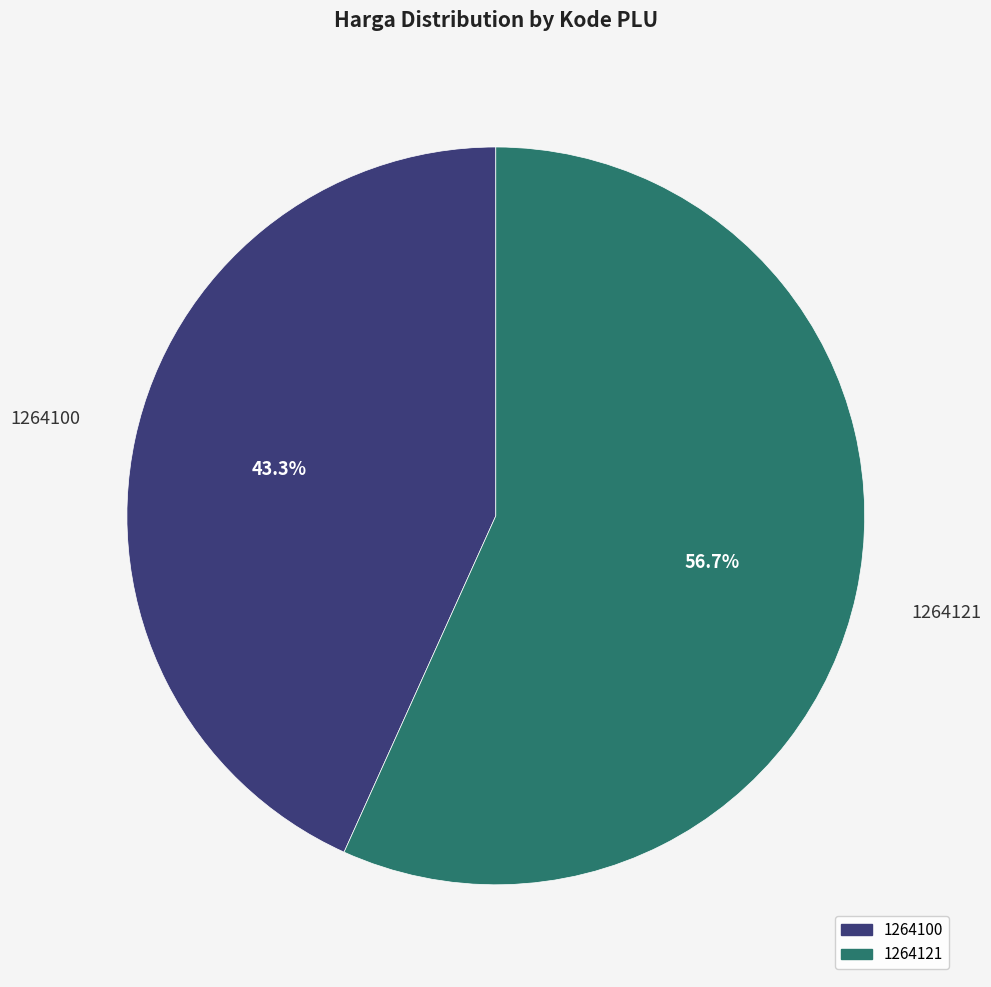

Which slice is the largest?

1264121